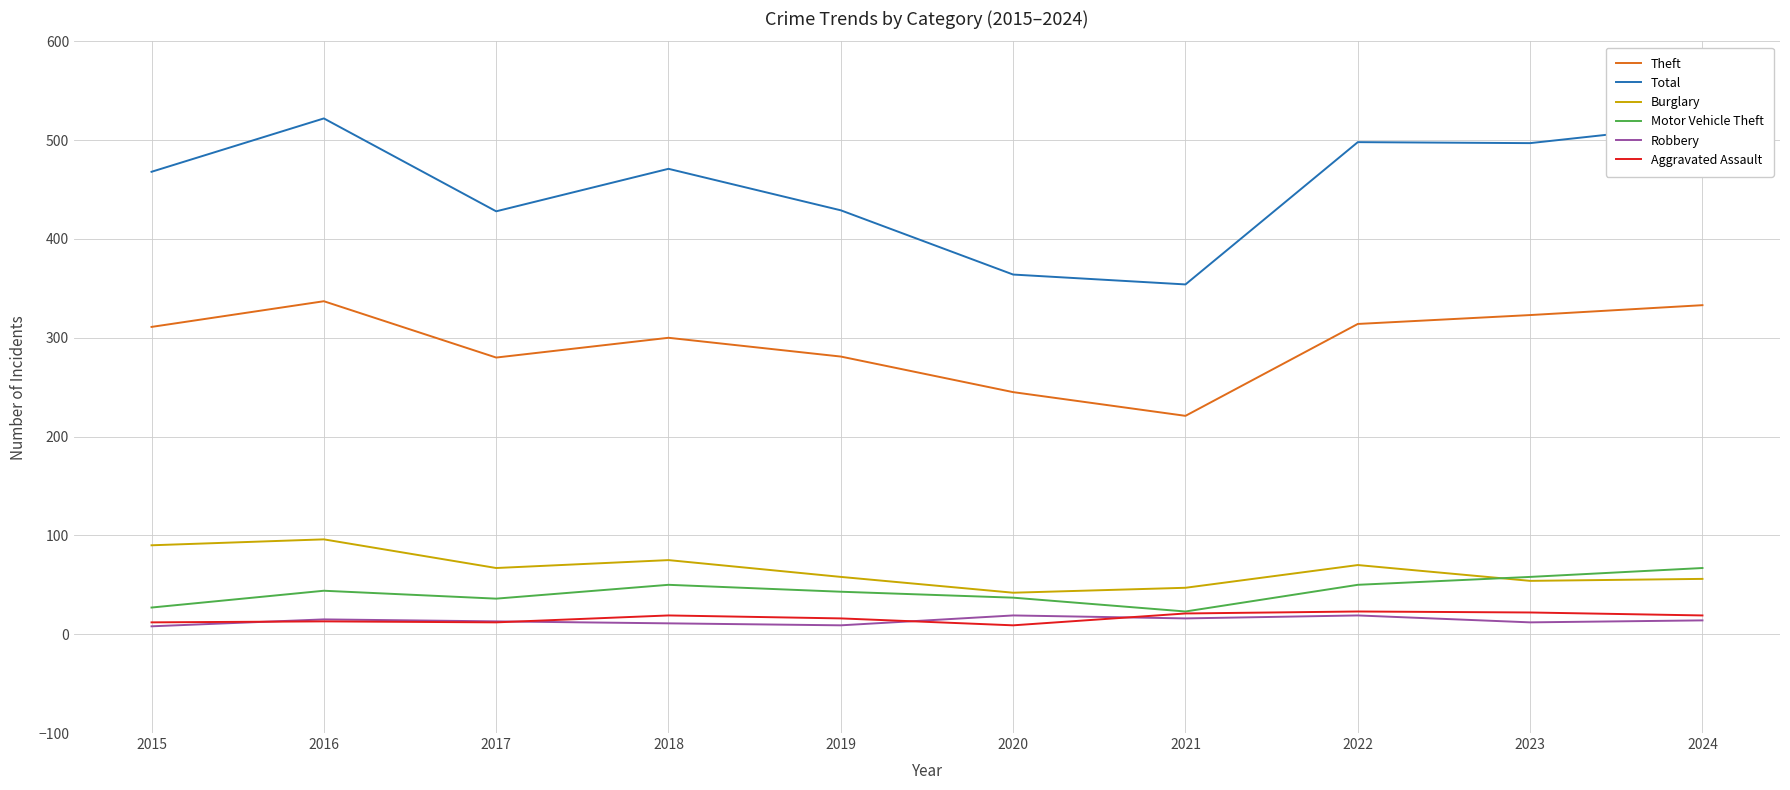

Which series changed the most between 2016 and 2020?

Total